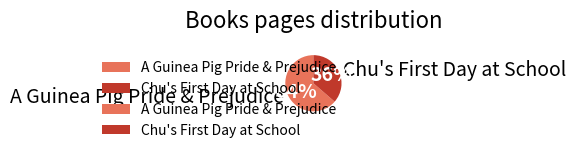

Does any single category account for the majority?

Yes